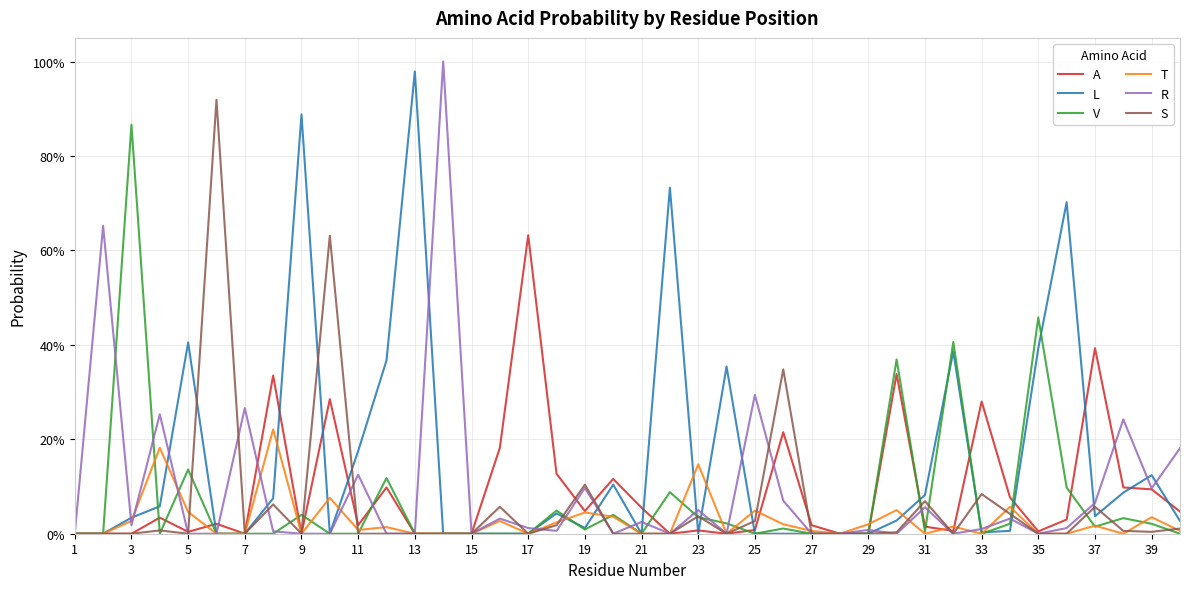

What are all the series names shown in the legend?

A, L, V, T, R, S